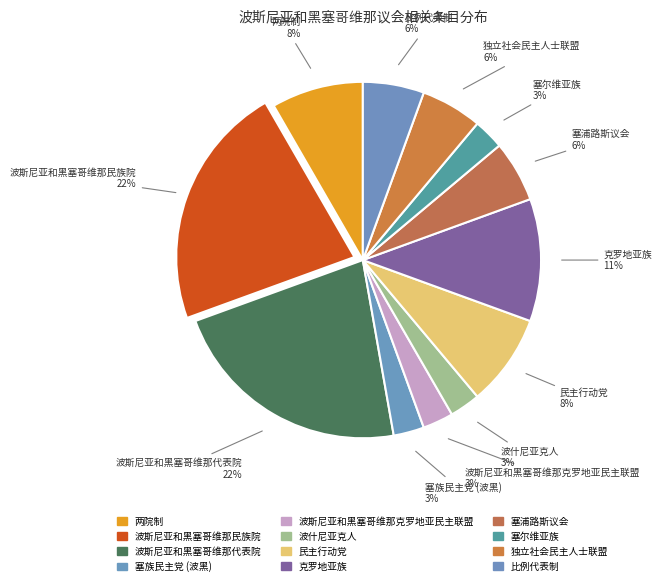

Do 波什尼亚克人 and 波斯尼亚和黑塞哥维那民族院 together represent more than half of the pie?

No